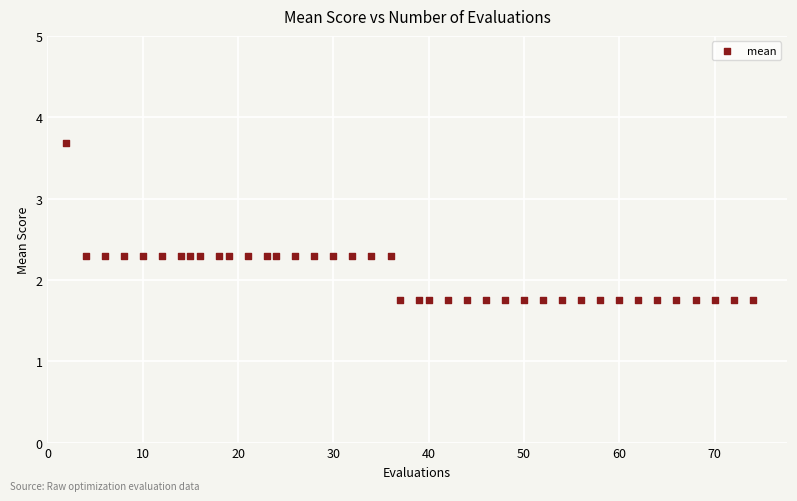

What is the range of Y values (max minus min)?

1.9